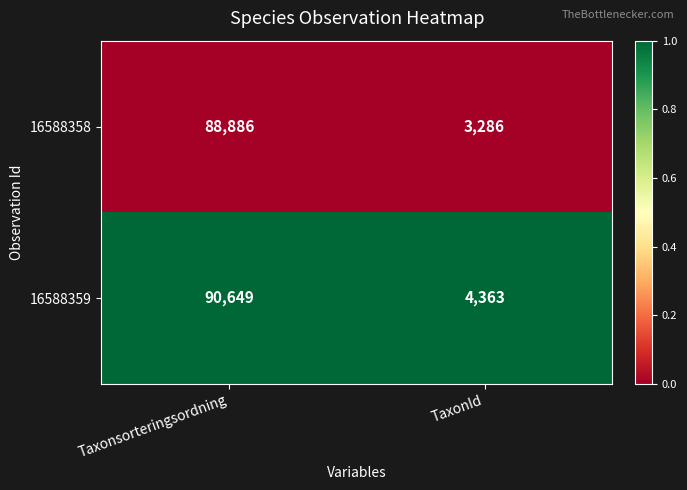

The 16588359 series shows 2520 at TaxonId. True or false?

False